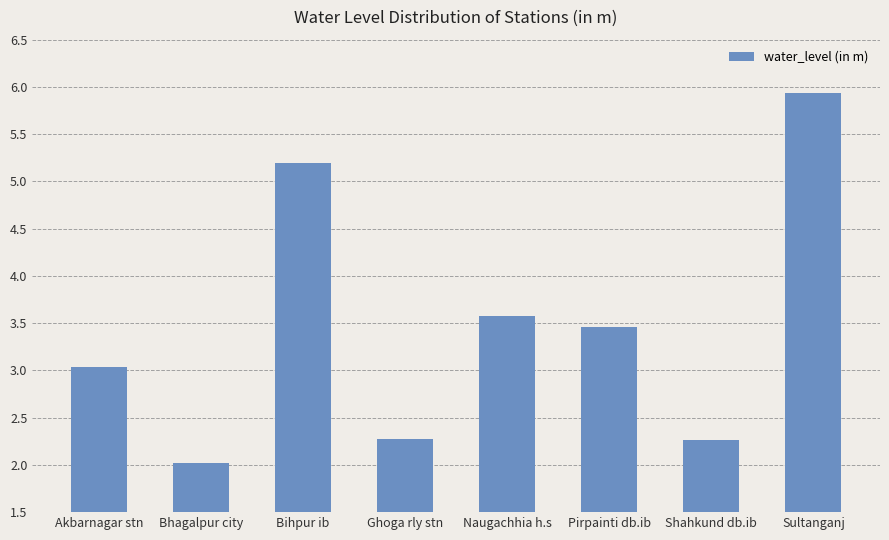

At which label does the data first exceed 3?

Akbarnagar stn